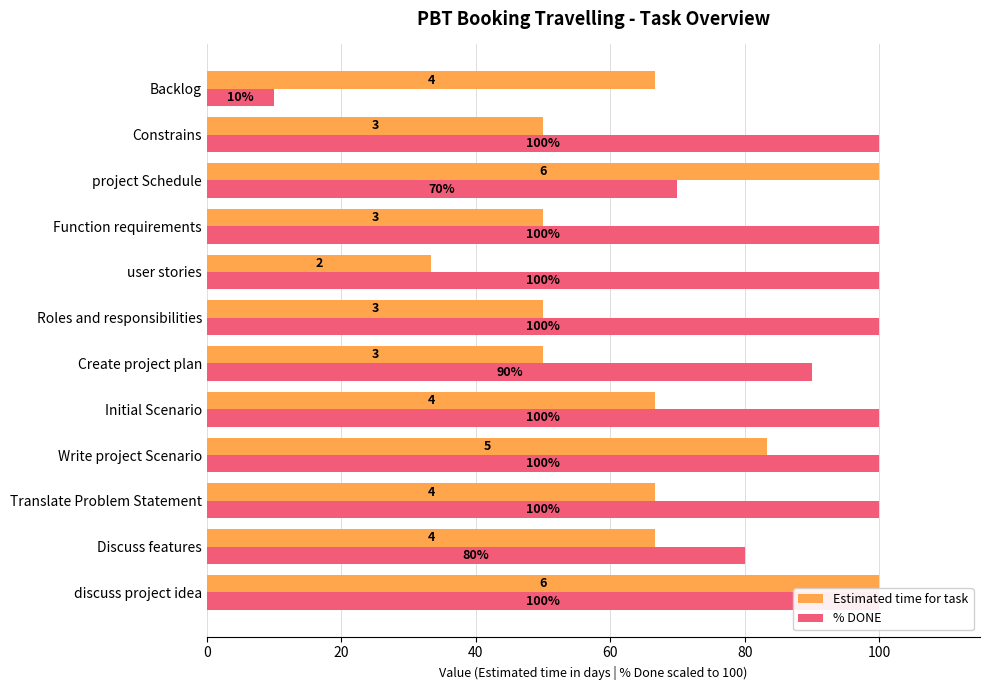

How many data points in Estimated time for task are above 66?

7